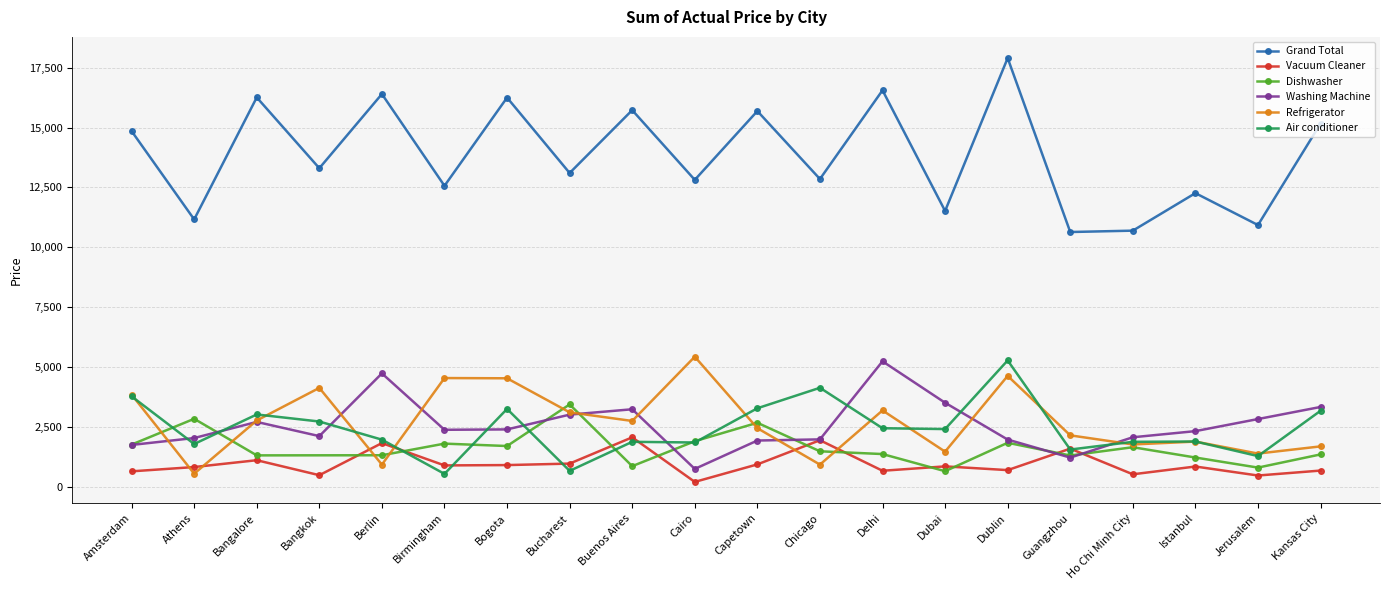

What is the sum of all Air conditioner values?

49021